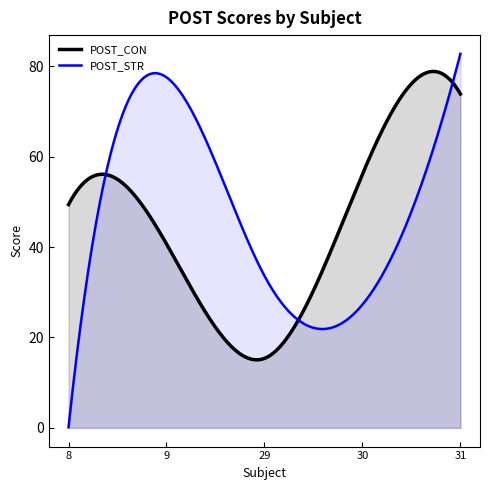

Which series changed the most between 30 and 31?

POST_STR